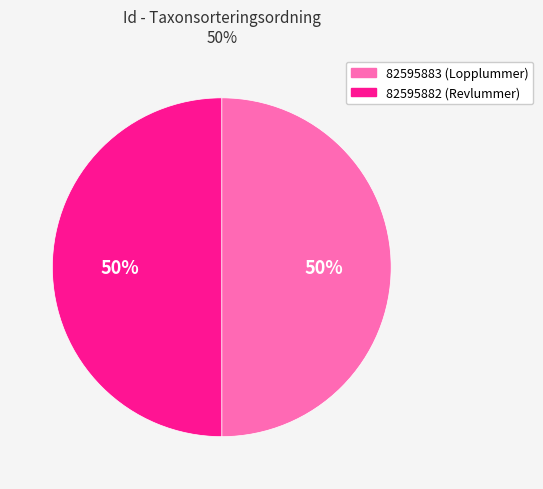

To the nearest percent, what is the average slice percentage?

50%